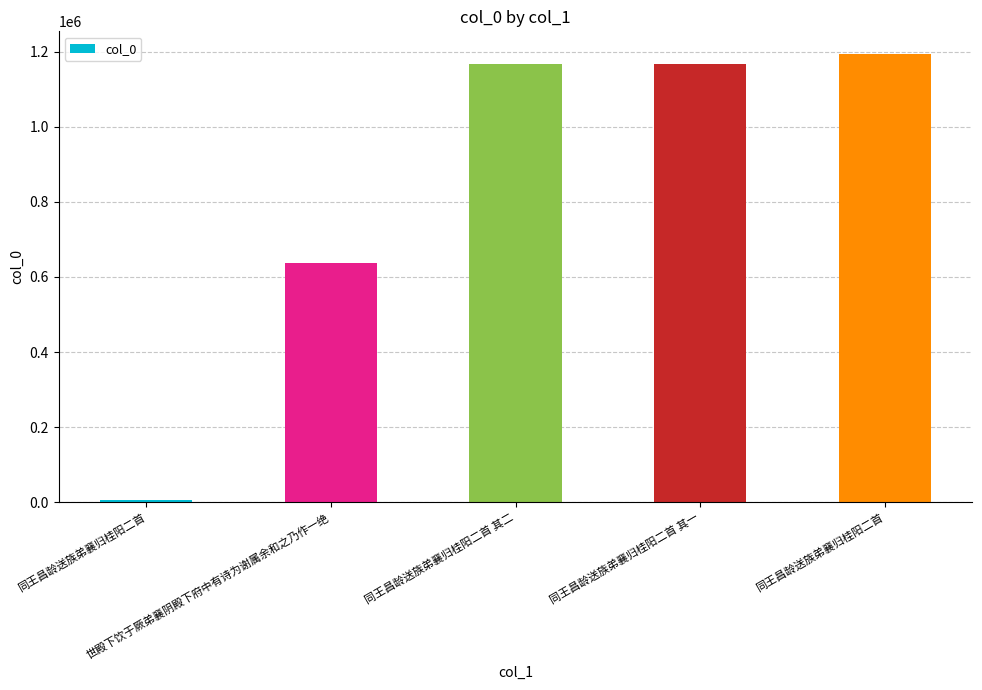

How many distinct data groups are displayed?

1